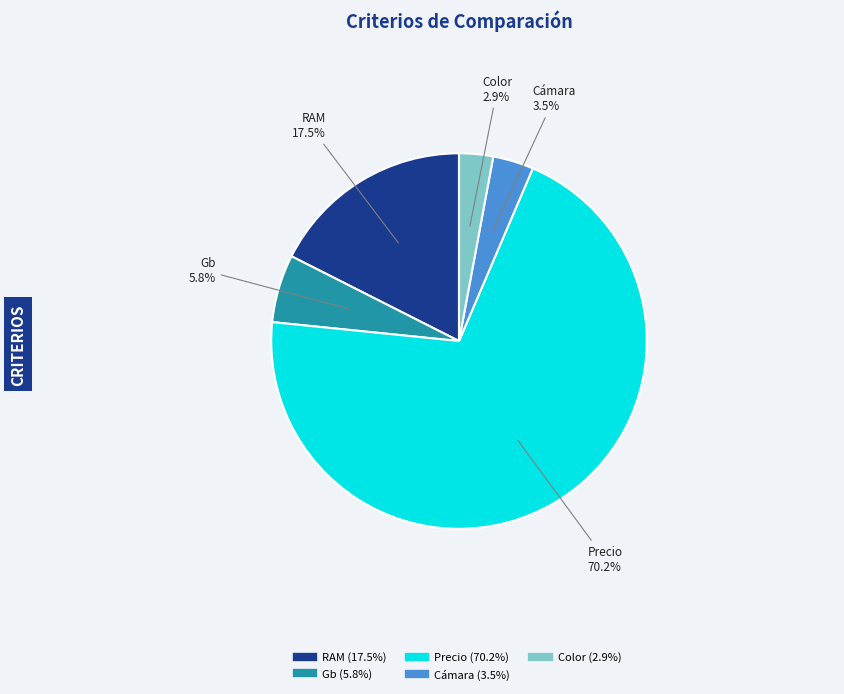

Which slice is the smallest?

Color